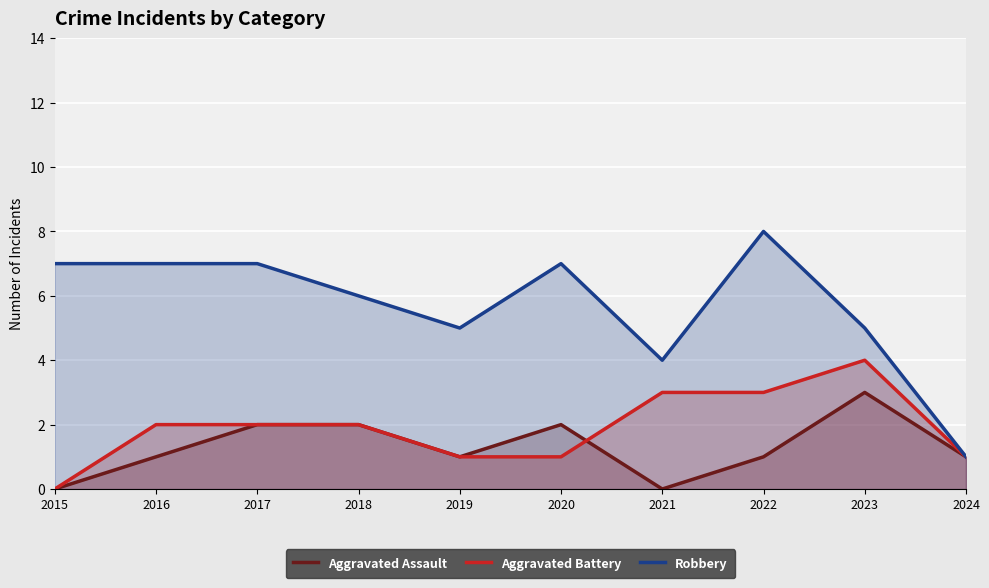

True or false: Aggravated Assault and Robbery cross at least once.

False